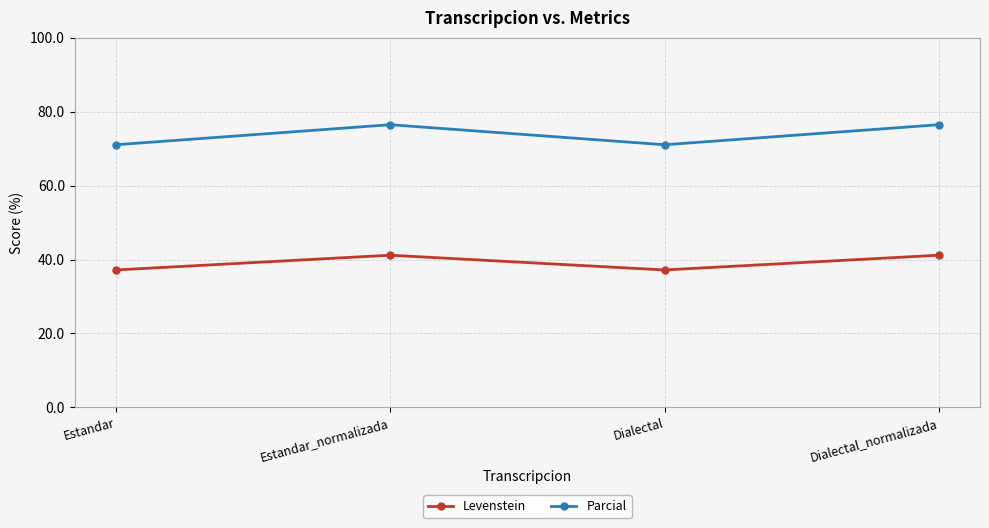

How many data points in Parcial are above 76?

2